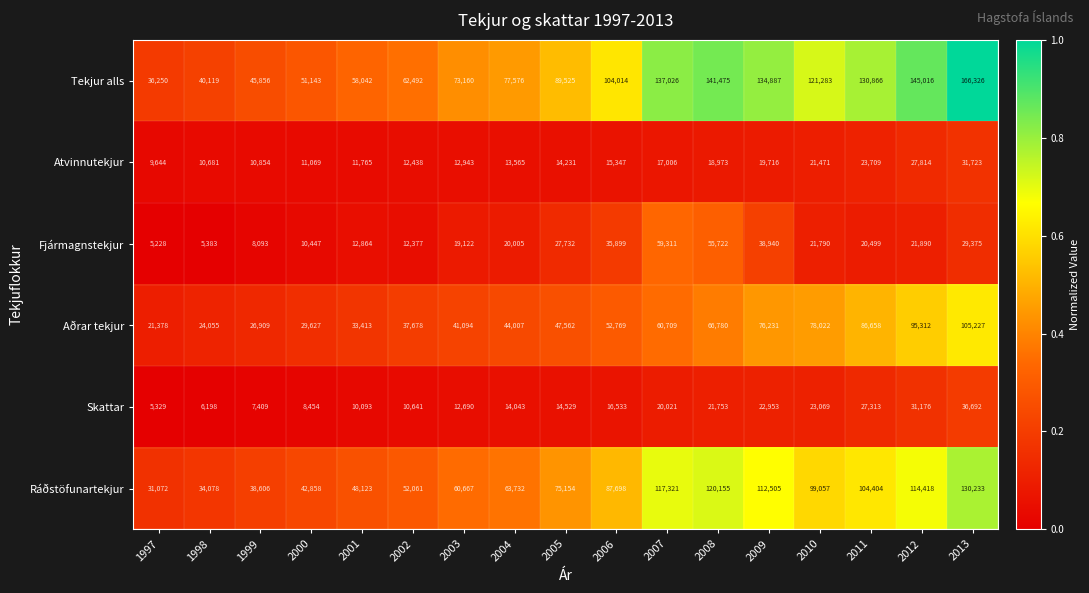

Count the number of categories in the chart.

17